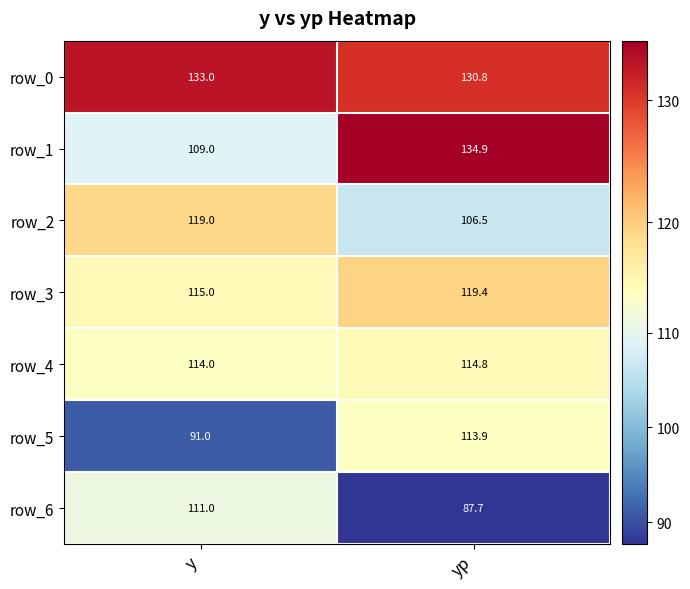

List the series in order of their peak value, highest first.

row_1, row_0, row_3, row_2, row_4, row_5, row_6